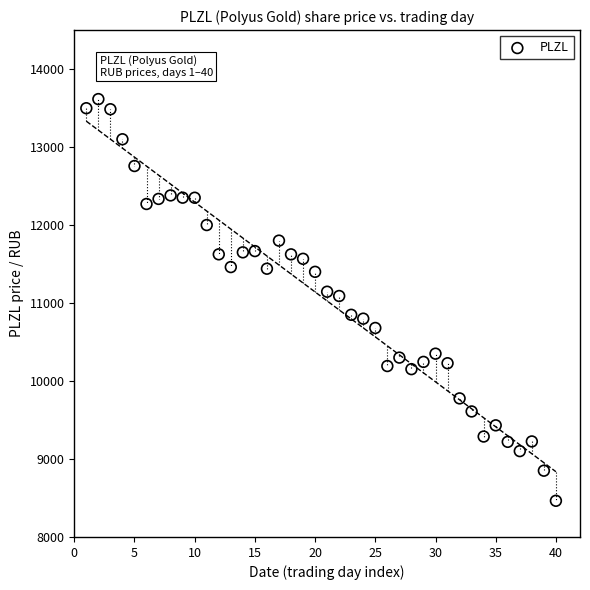

What is the range of X values (max minus min)?

39.0